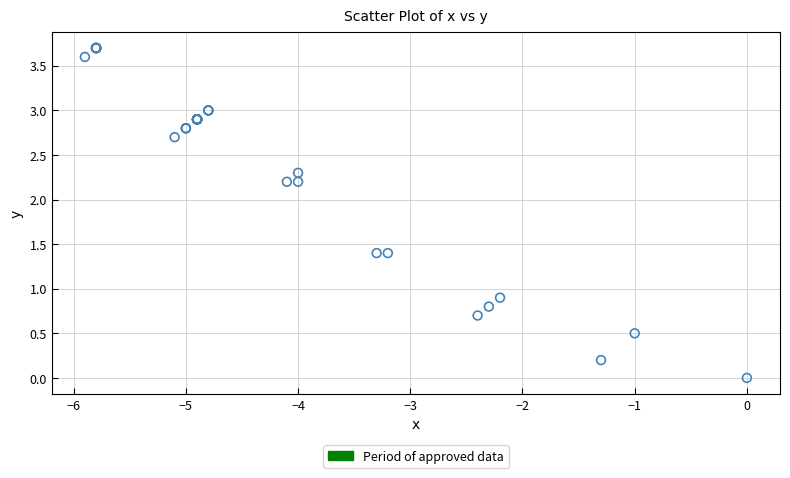

What Y value in the scatter plot is closest to 1?

0.9